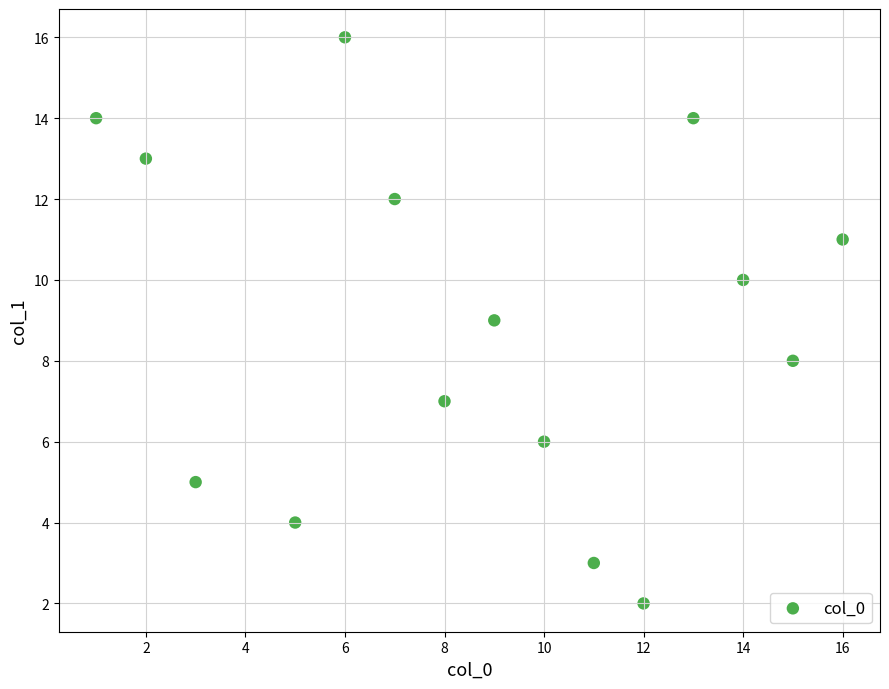

What is the range of Y values (max minus min)?

14